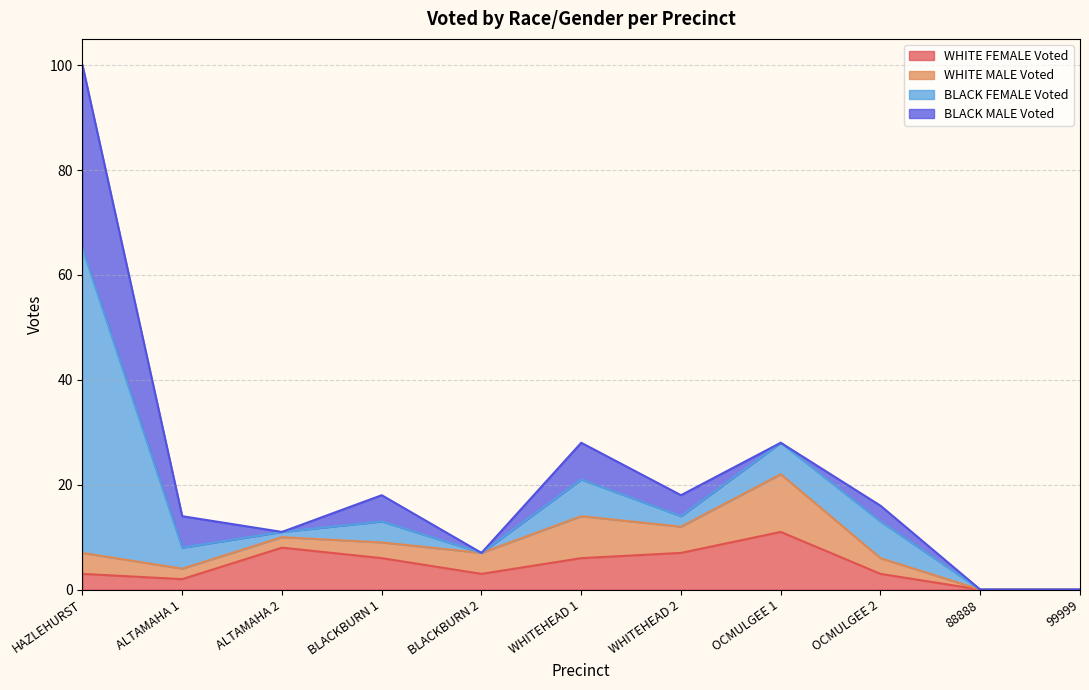

What value does the WHITE FEMALE Voted series have at WHITEHEAD 1, to the nearest 10?

10